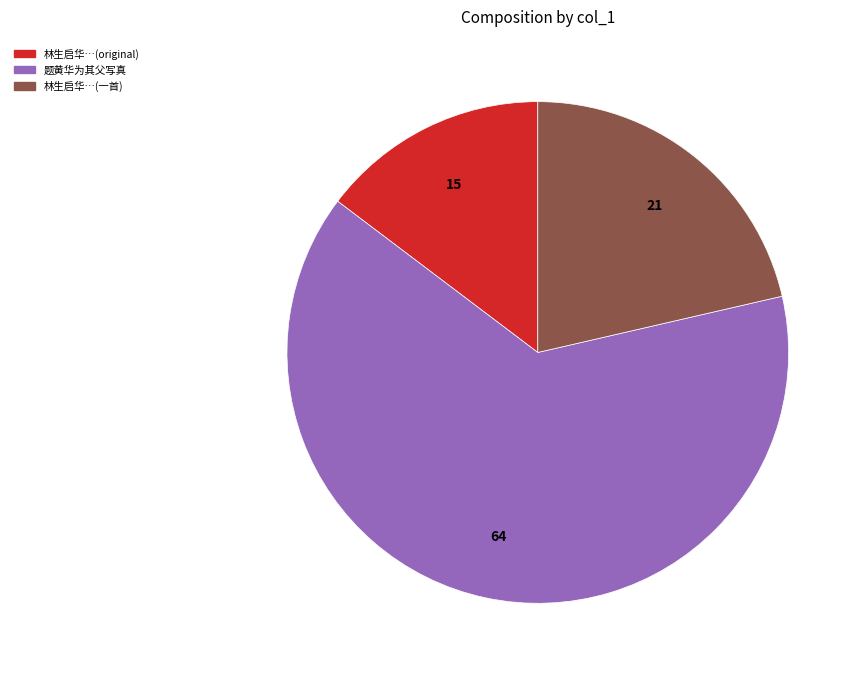

Count the number of slices in the pie.

3